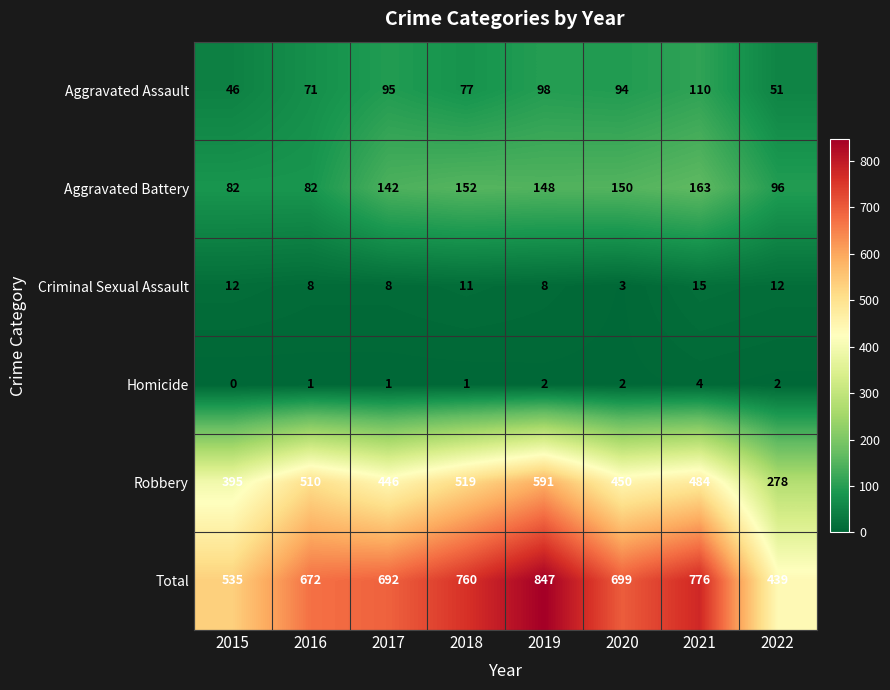

What is the difference between the maximum and minimum values in the Aggravated Assault series?

64